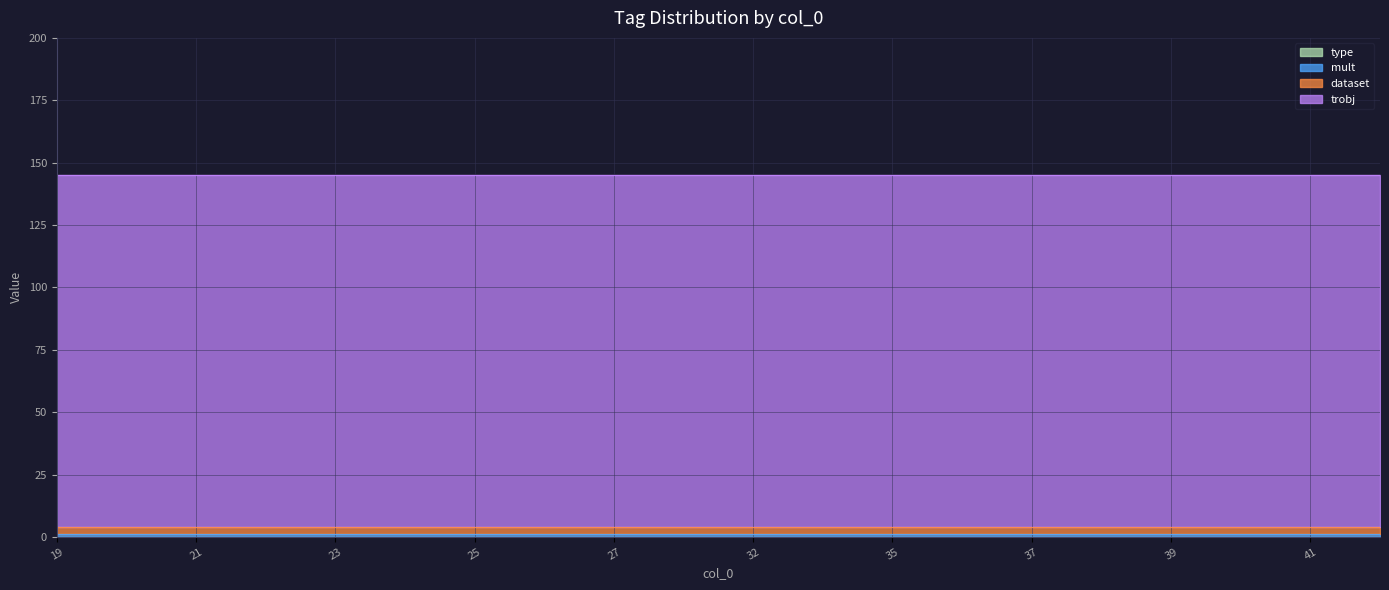

True or false: trobj and type cross at least once.

False